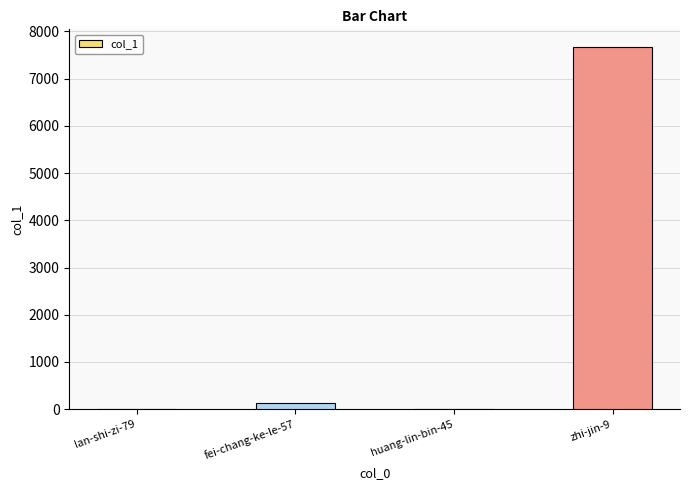

True or false: the data shows 7661 at zhi-jin-9.

True